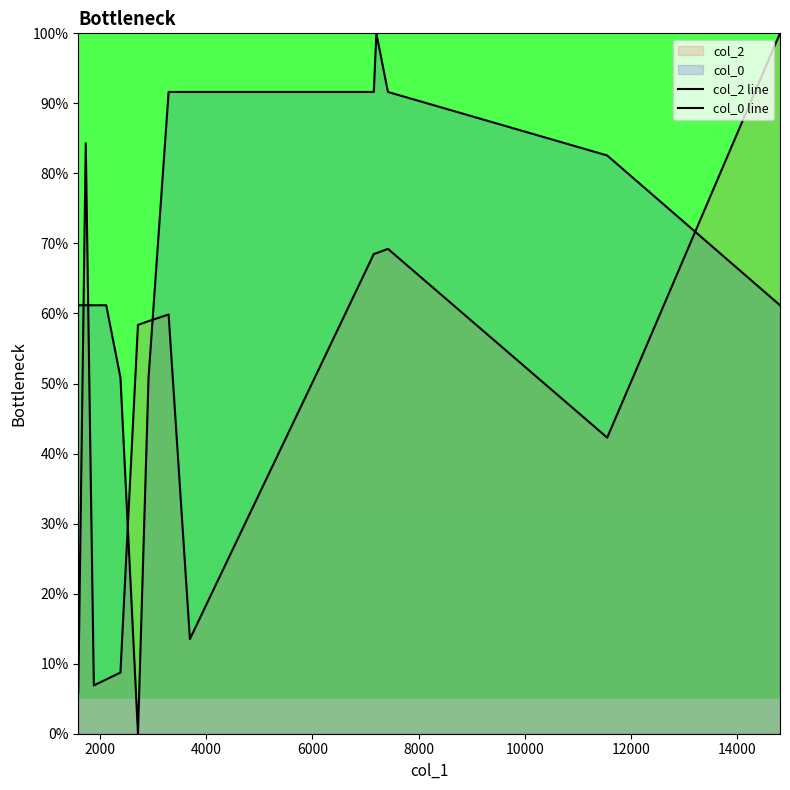

Which series has the largest range (max minus min)?

col_0 line